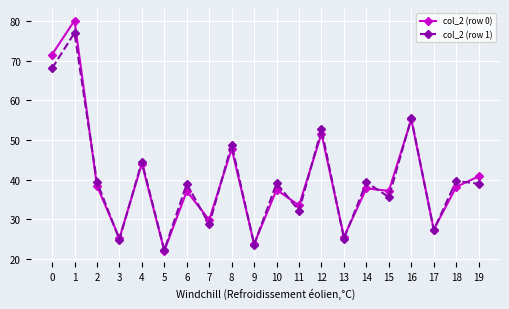

True or false: col_2 (row 0) has a value of 66.7 at 19.

False